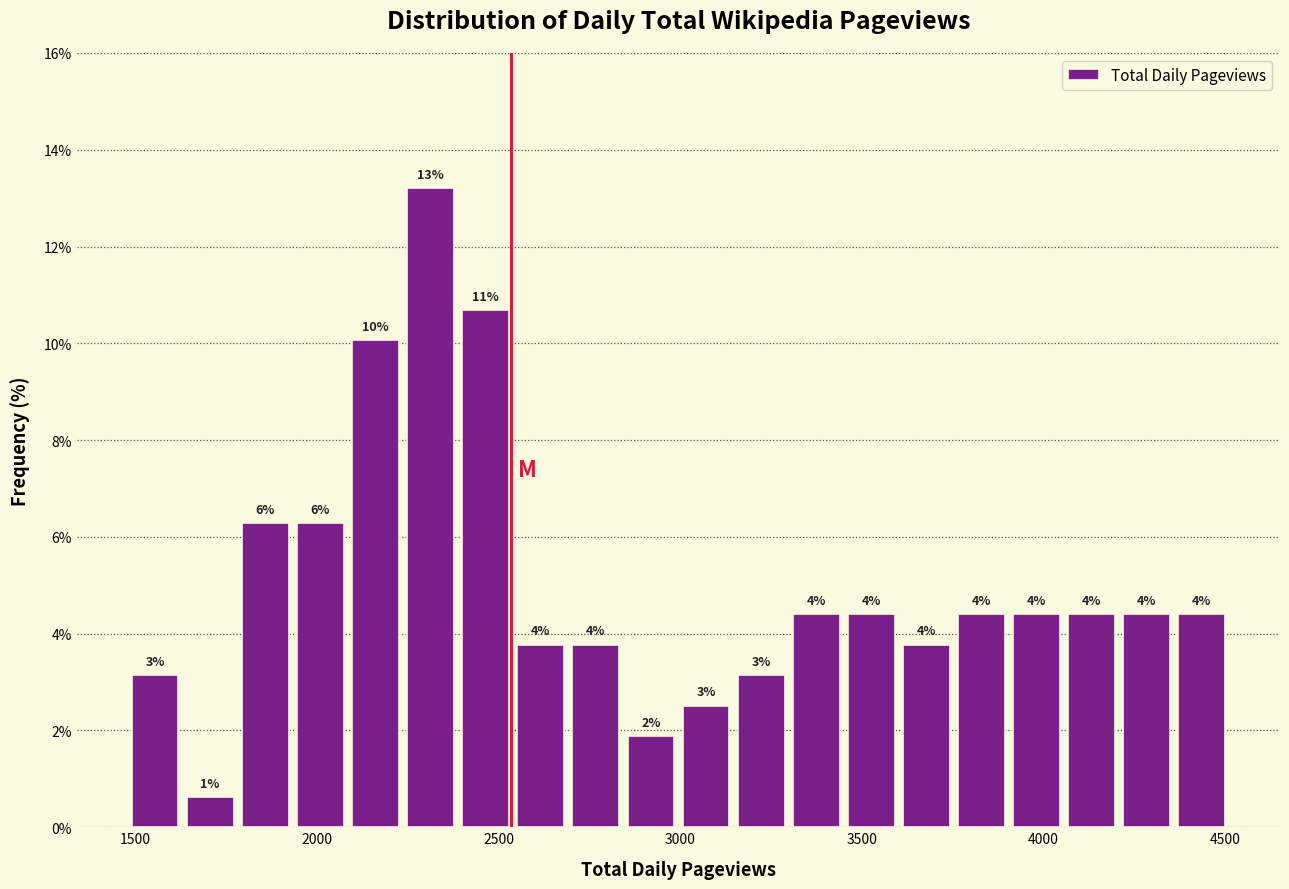

Around what value on the x-axis is the tallest bar? Give the approximate position of its centre, as read against the axis.

2300